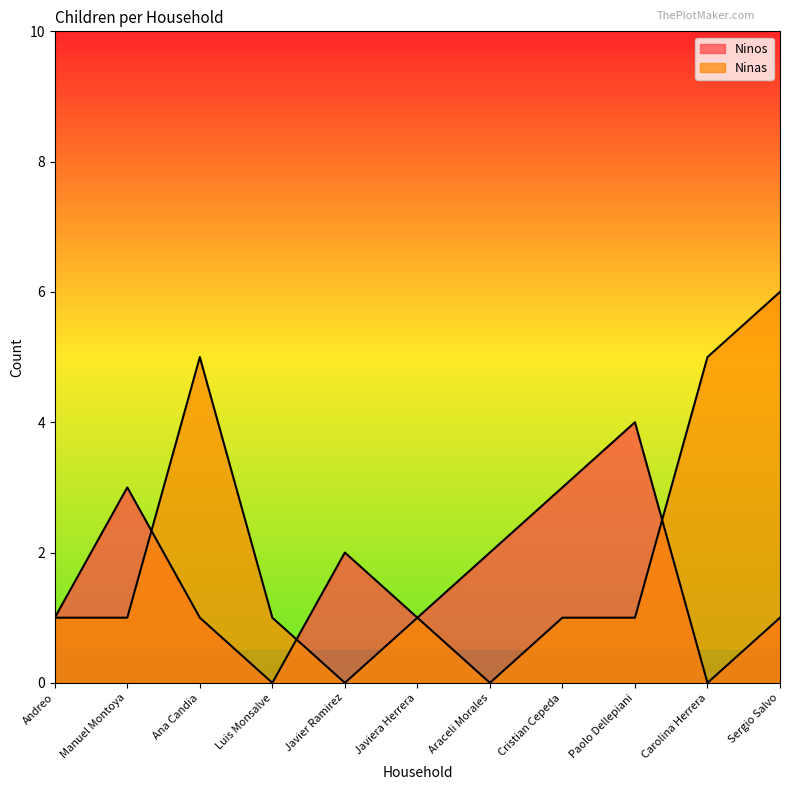

Between which two adjacent categories do Ninos and Ninas first intersect?

Manuel Montoya and Ana Candia